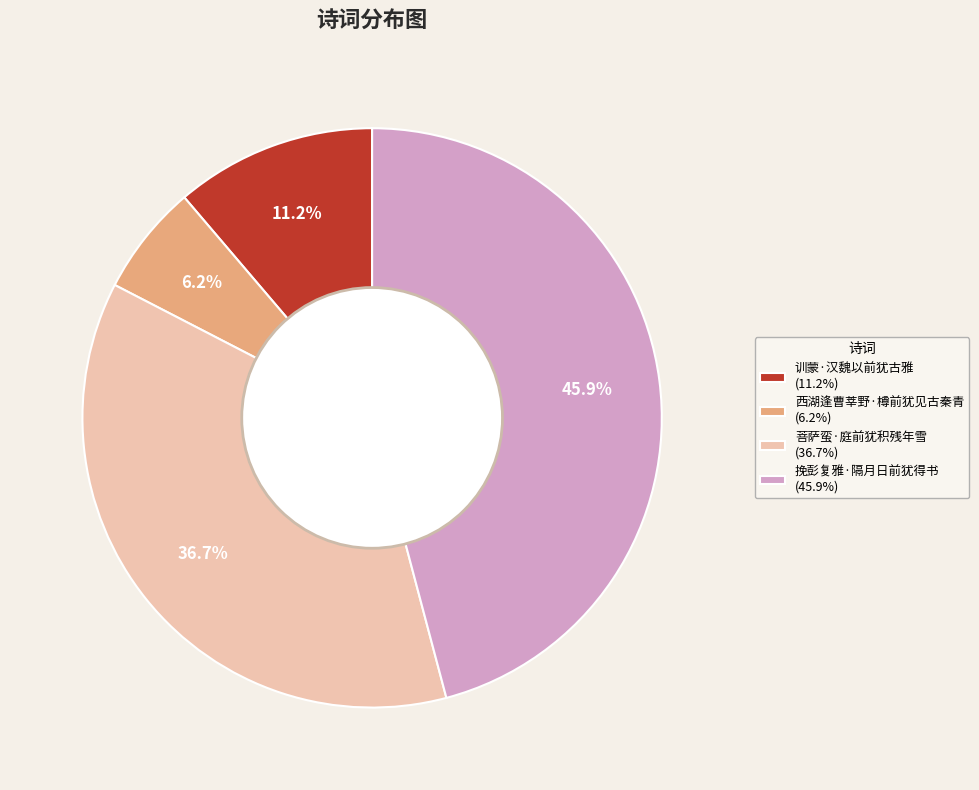

To the nearest percent, what is the average slice percentage?

25%